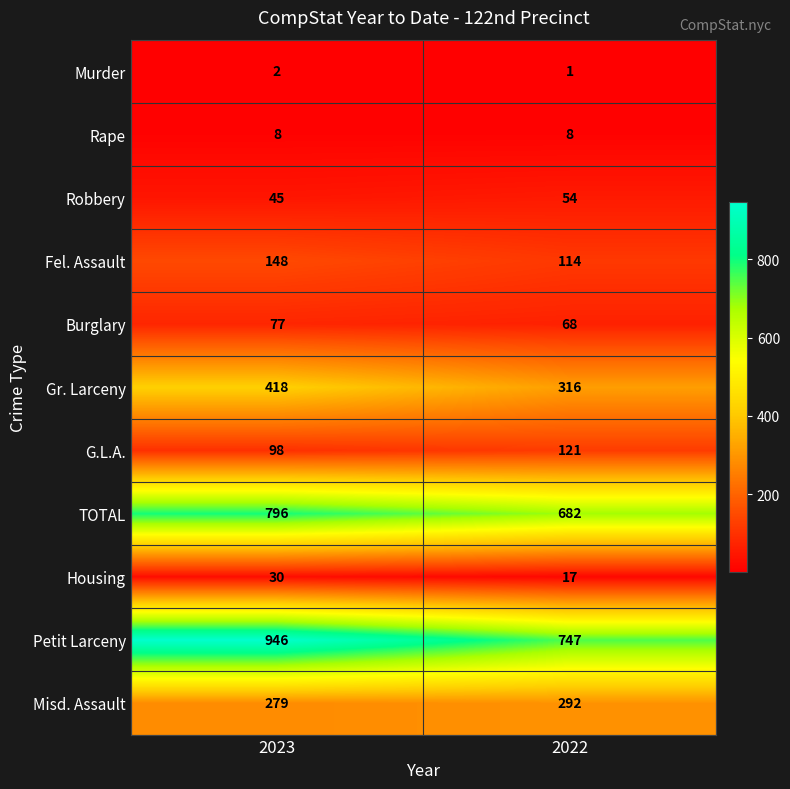

Which series has the largest total across all categories?

Petit Larceny